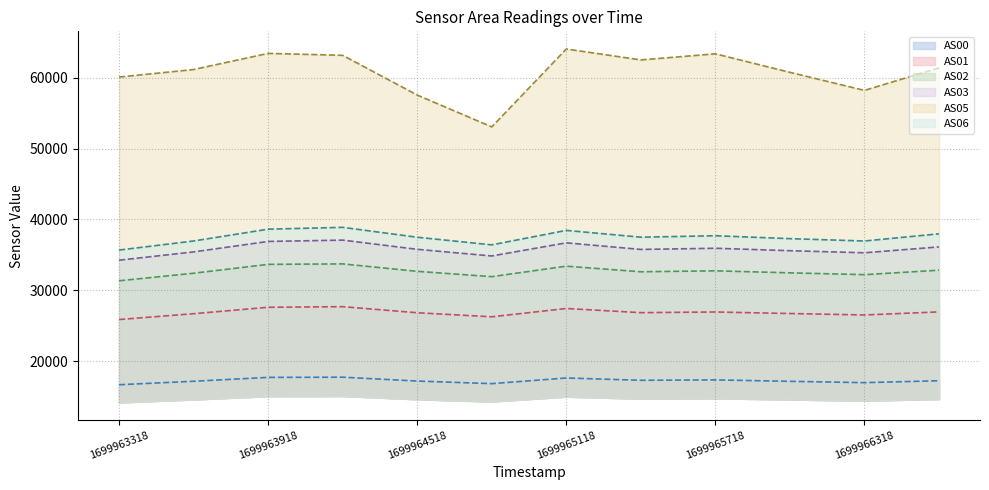

What is the difference between the second highest and minimum values in the AS05 line series?

10376